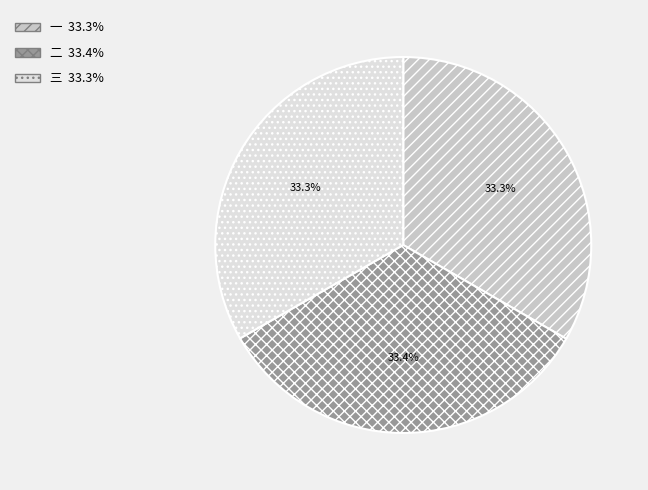

Count the number of slices in the pie.

3